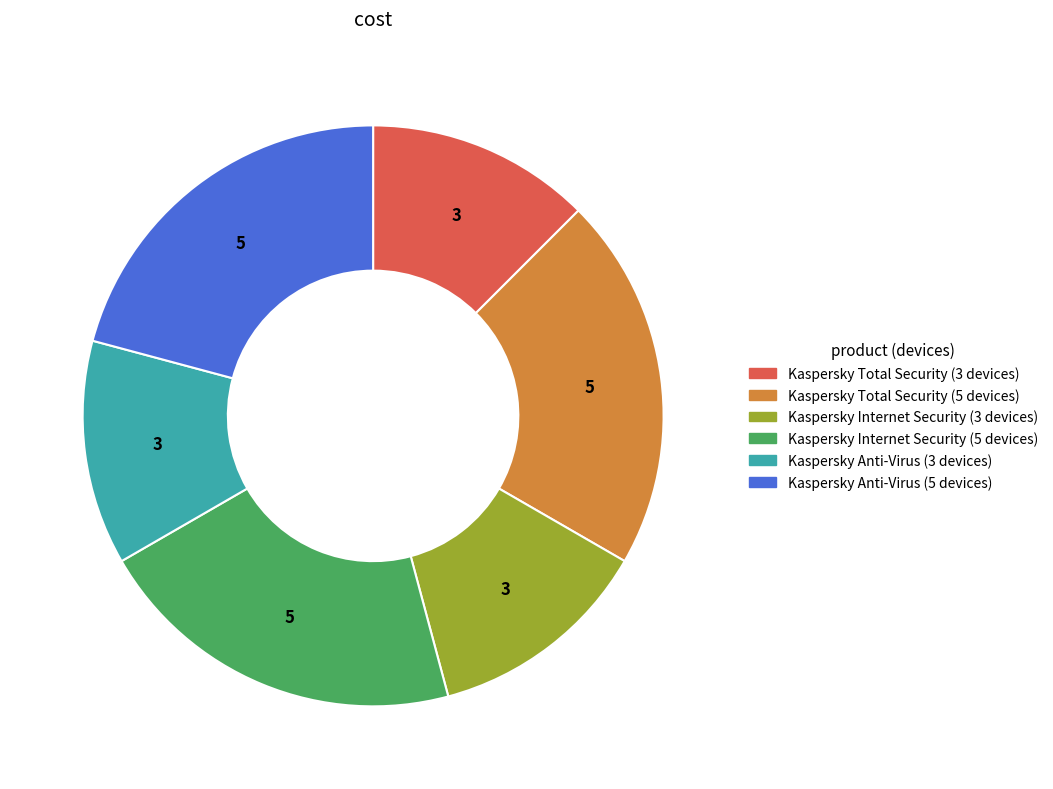

What is the ratio of the value at Kaspersky Anti-Virus (3 devices) to the value at Kaspersky Total Security (5 devices)?

0.6